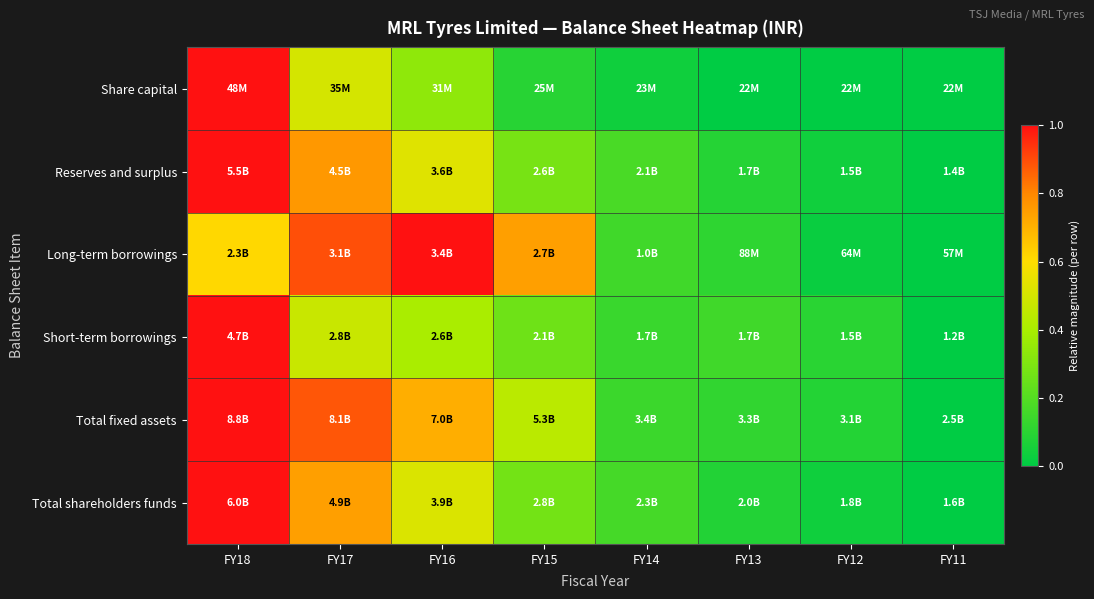

Which label corresponds to the smallest value in the chart?

FY13